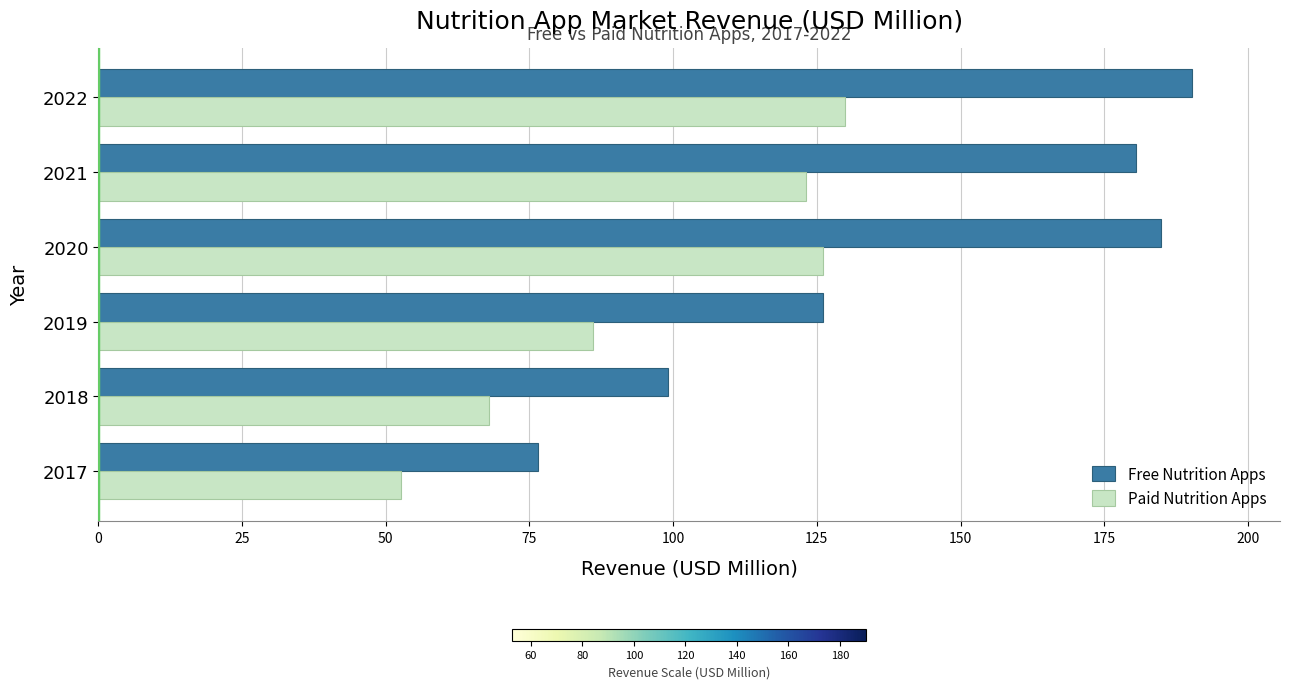

At which category is the sum across all series the highest?

2022